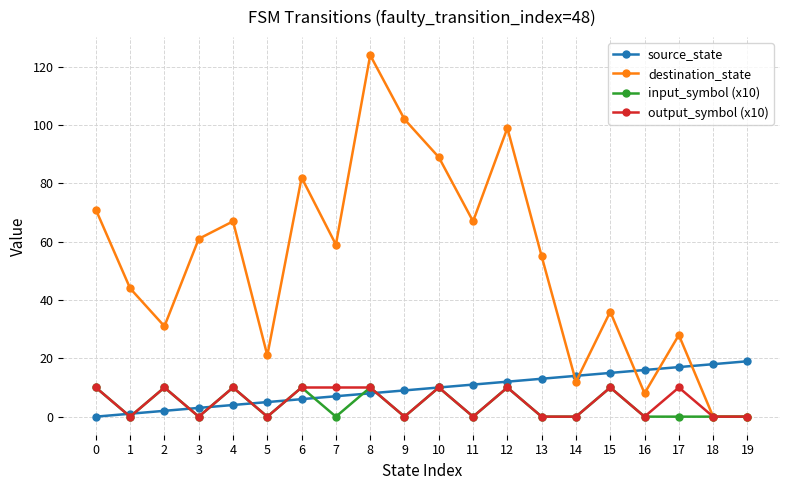

Which series changed the most between 8 and 10?

destination_state